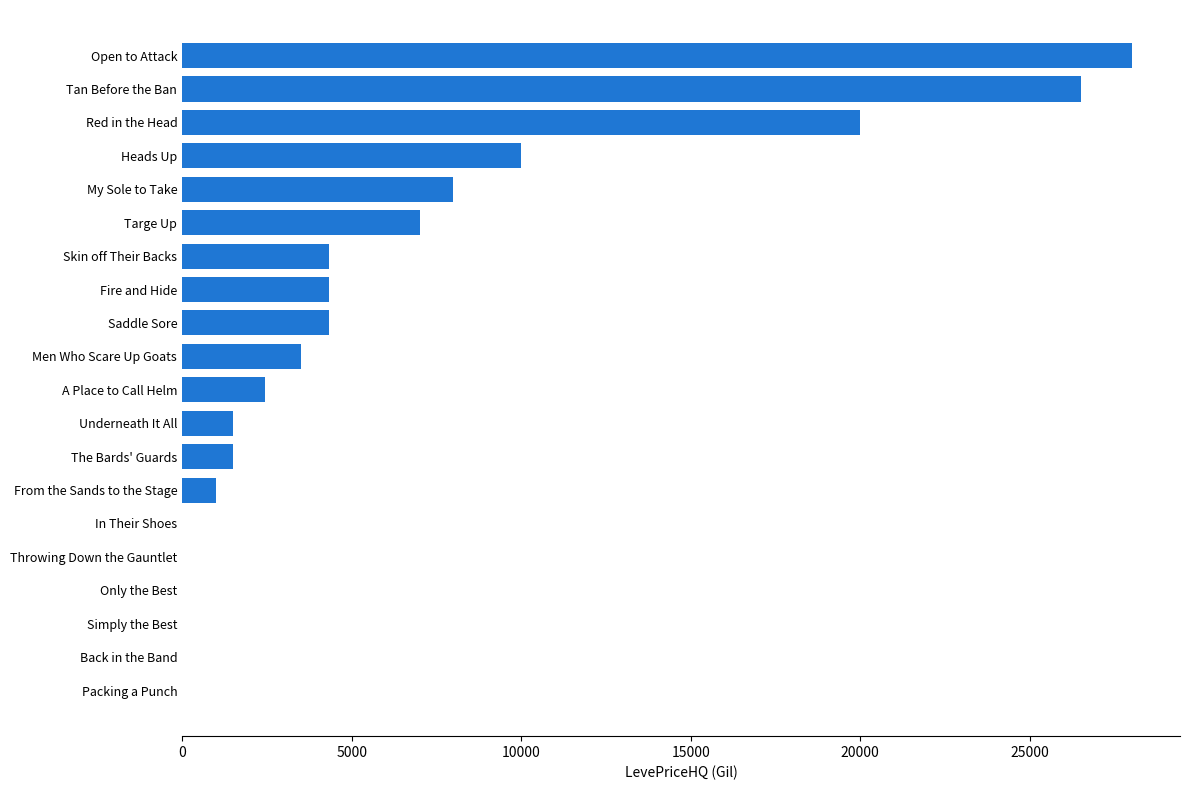

How many categories are shown in the chart?

20